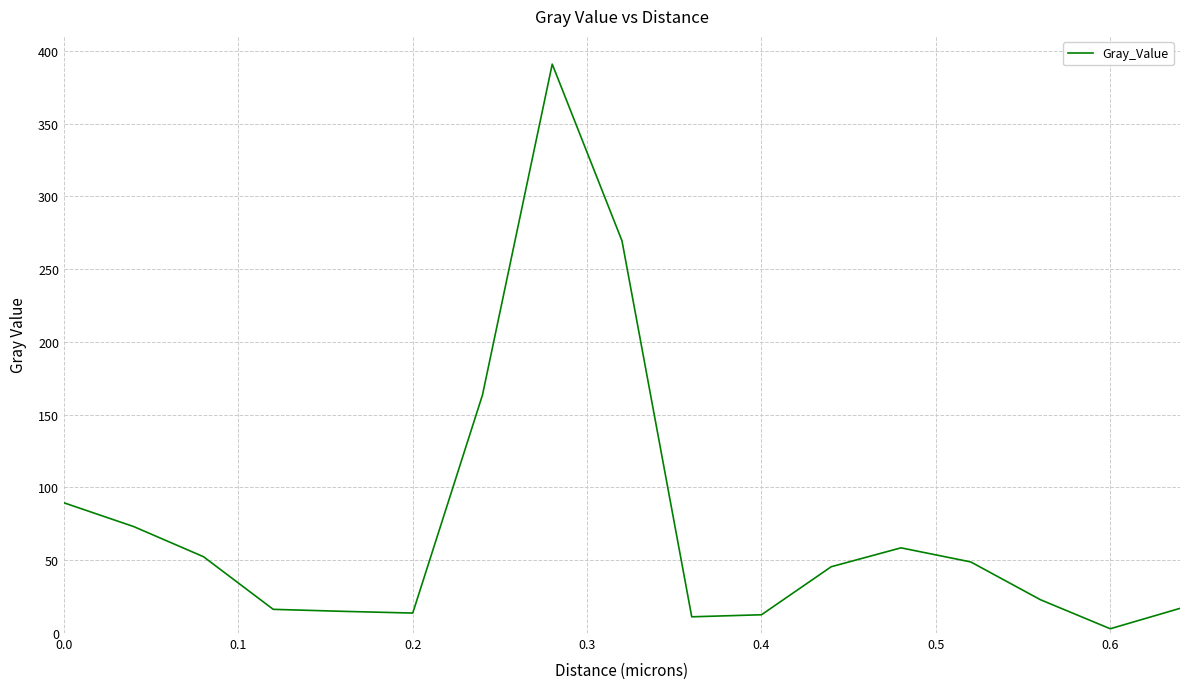

What is the maximum value shown in the chart?

390.9